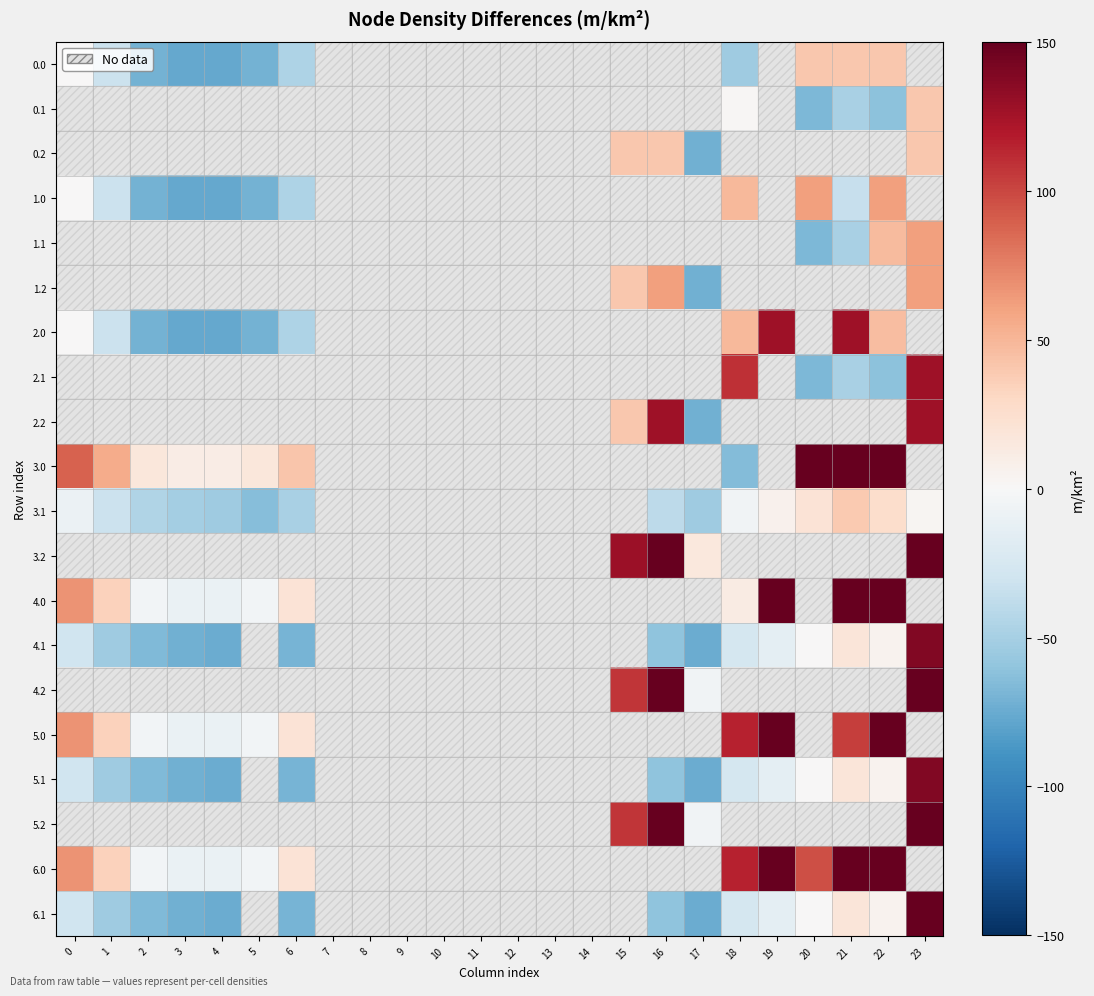

True or false: 0.0 has a value of -77.1 at 3.

True